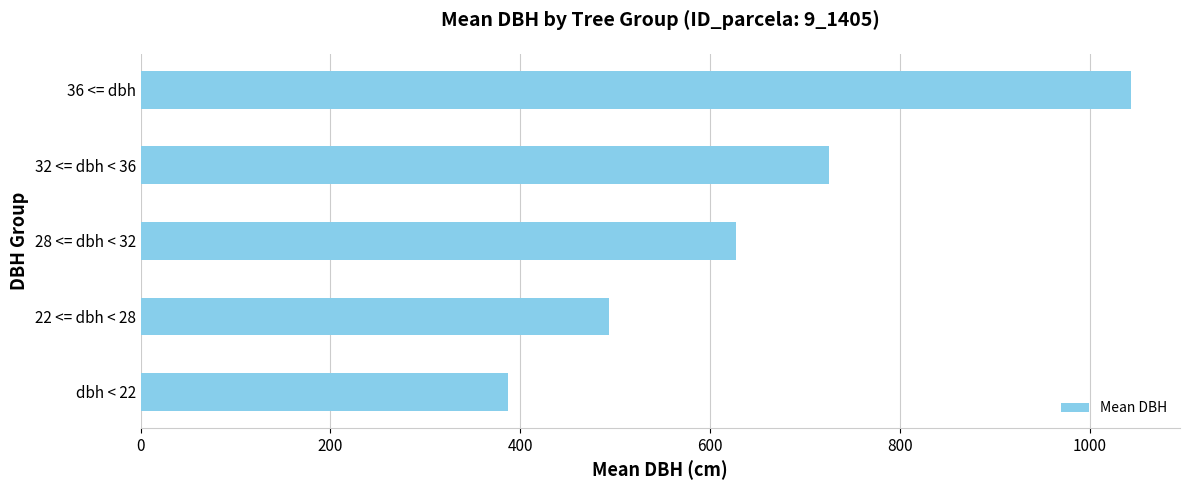

True or false: the data shows 666.1 at dbh < 22.

False